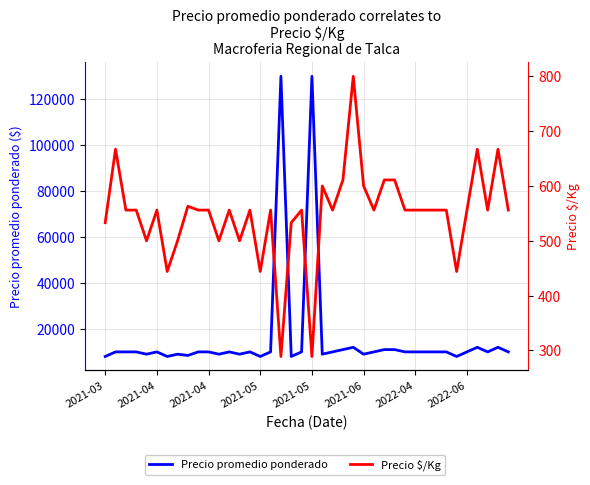

True or false: Precio $/Kg and Precio promedio ponderado intersect in this chart.

False